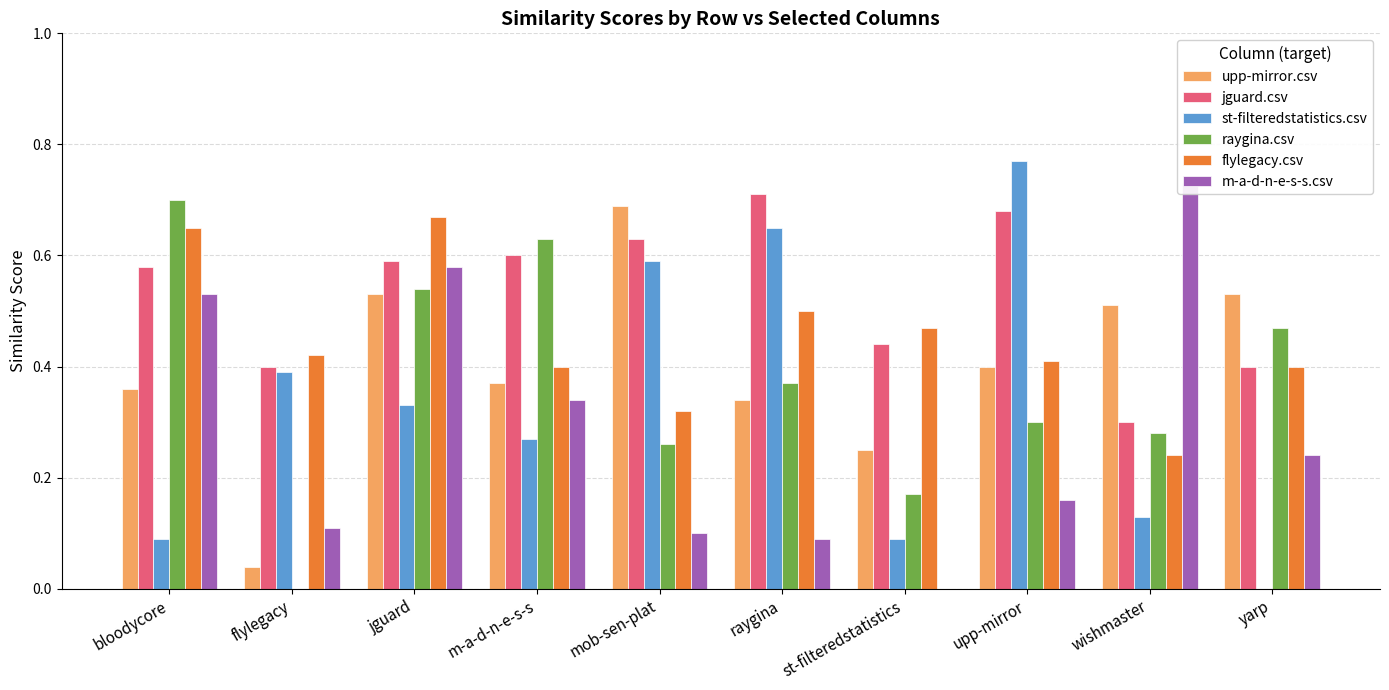

What is the label of the 8th bar from the left?

upp-mirror